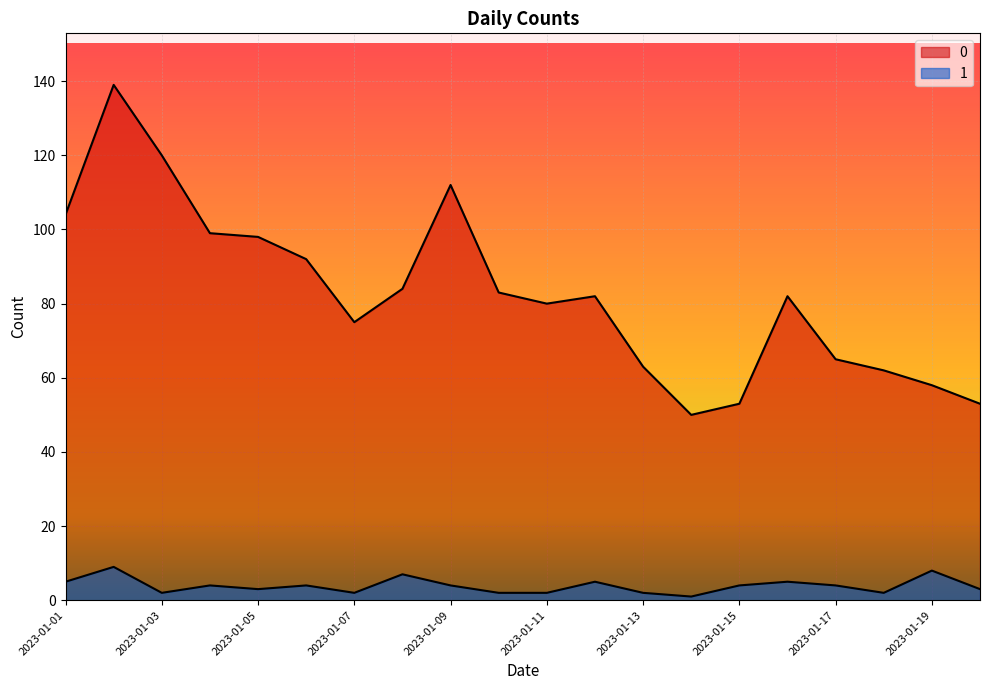

Rank the categories by 1 value from highest to lowest.

2023-01-02, 2023-01-19, 2023-01-08, 2023-01-01, 2023-01-12, 2023-01-16, 2023-01-04, 2023-01-06, 2023-01-09, 2023-01-15, 2023-01-17, 2023-01-05, 2023-01-20, 2023-01-03, 2023-01-07, 2023-01-10, 2023-01-11, 2023-01-13, 2023-01-18, 2023-01-14